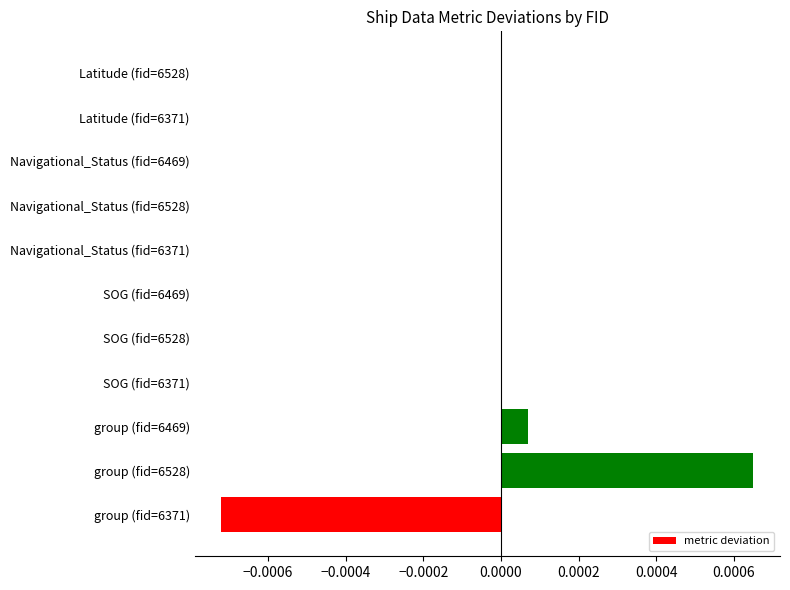

Which category has the highest value across all series?

group (fid=6528)